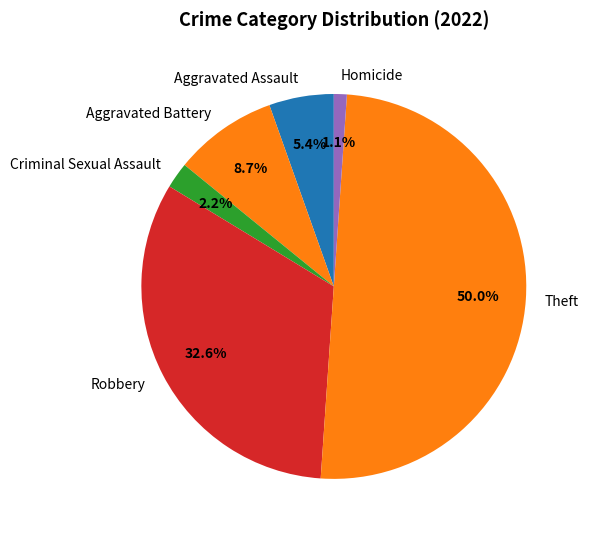

To the nearest percent, what is the difference between the largest and smallest slice percentages?

49%